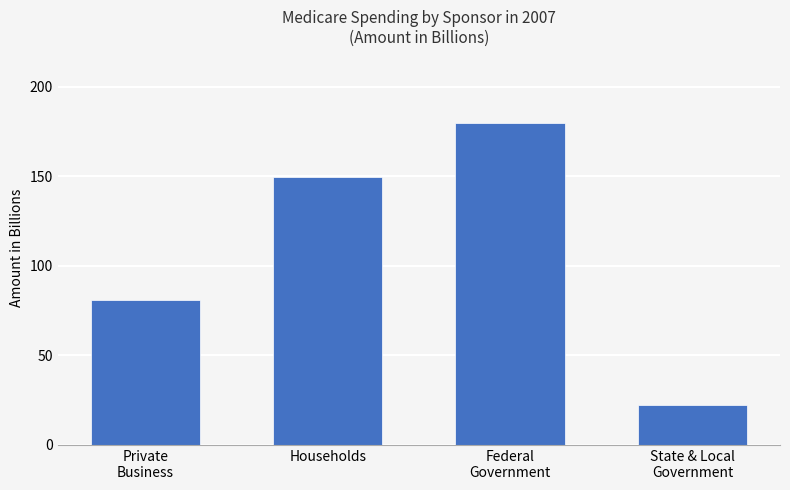

The value at Private
Business is 81.2. True or false?

True